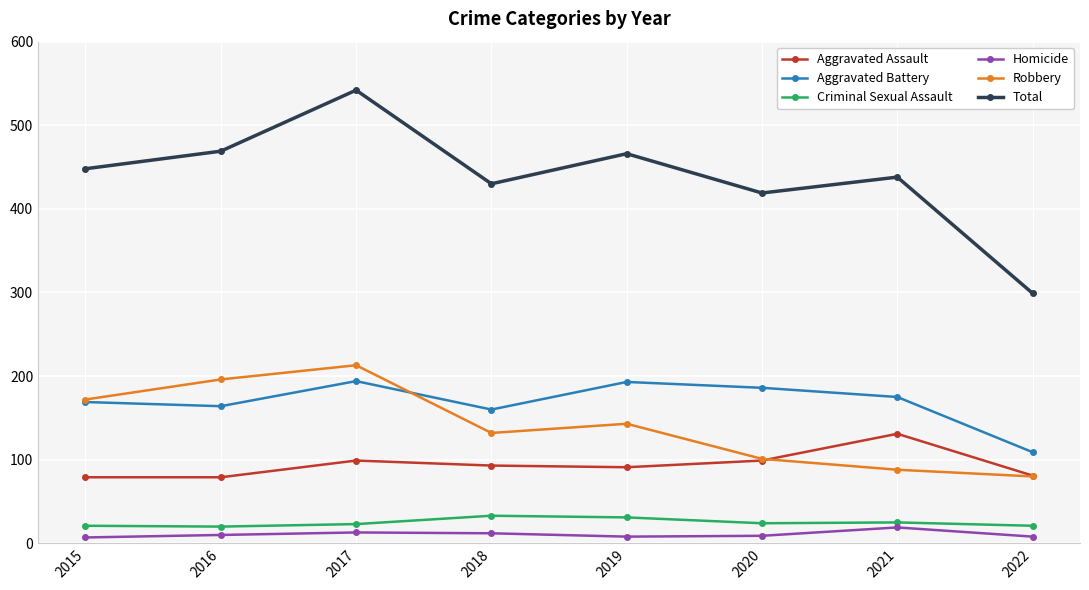

How many series are shown in this chart?

6